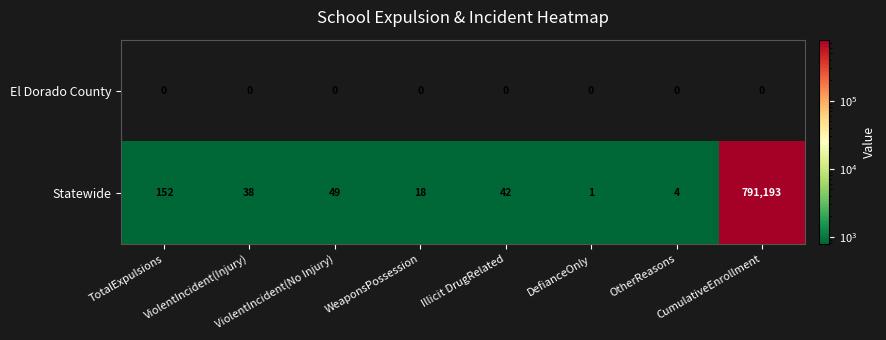

Which series has the widest spread of values?

Statewide